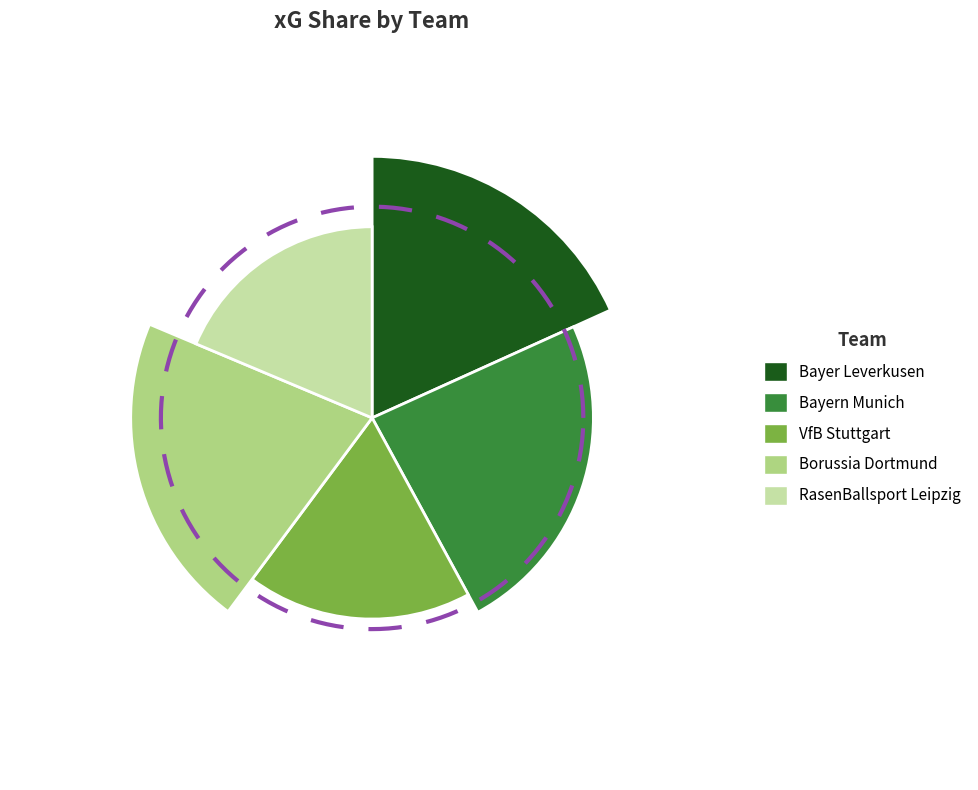

Count the number of slices in the pie.

5